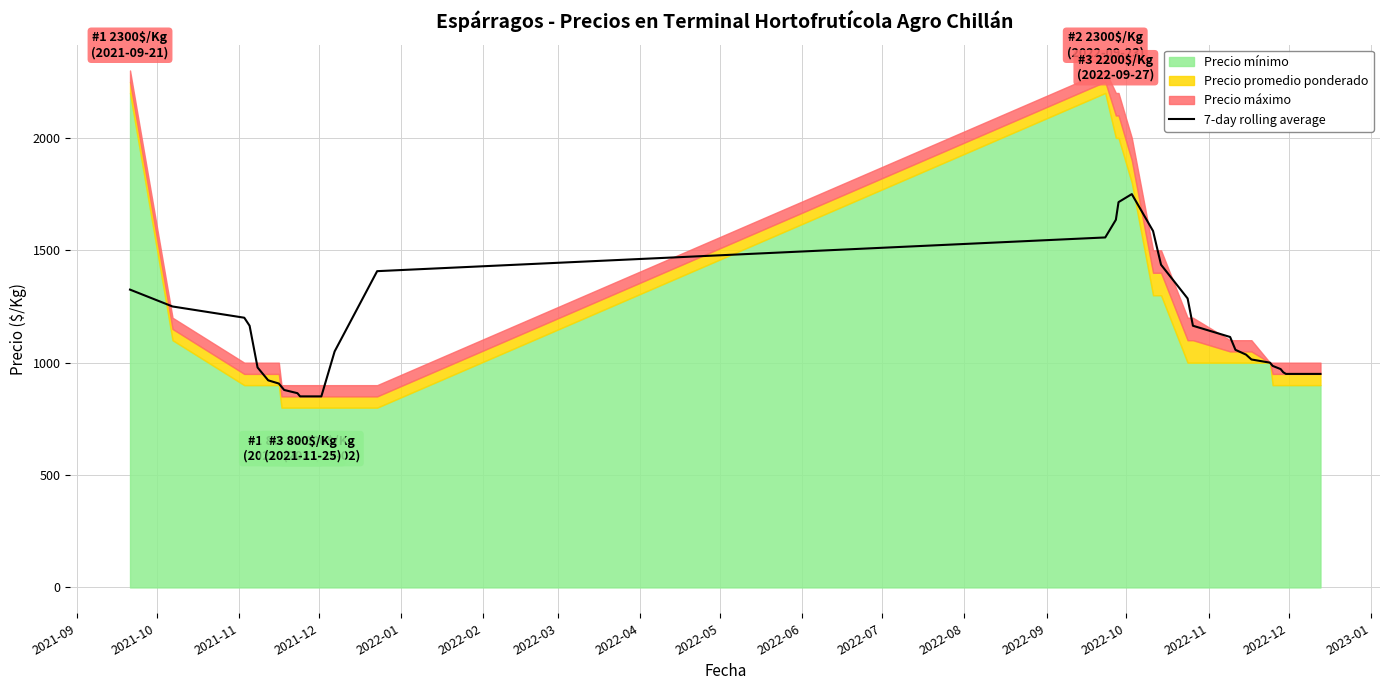

What is the lowest value of the 7-day rolling average series?

850.0